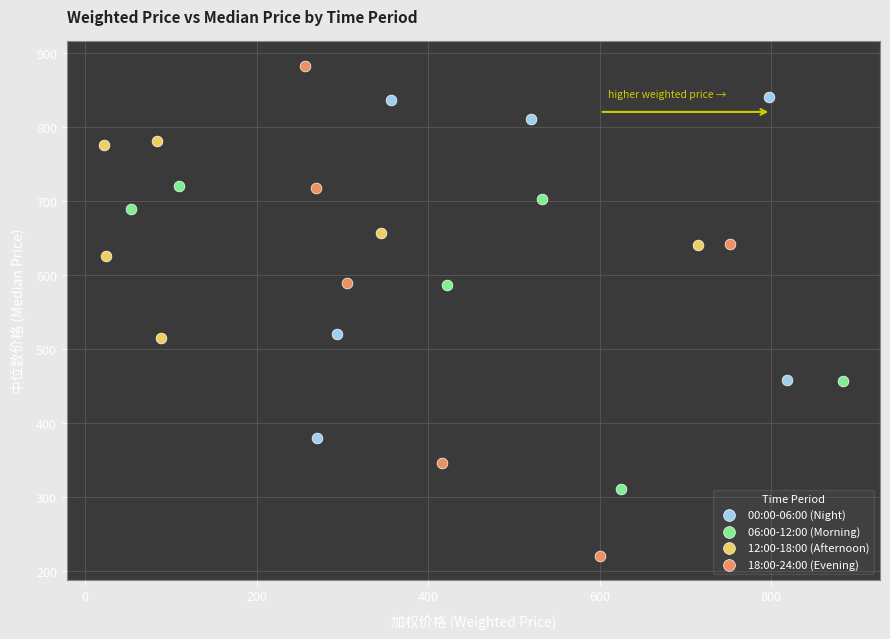

Which series contains the highest Y value?

18:00-24:00 (Evening)